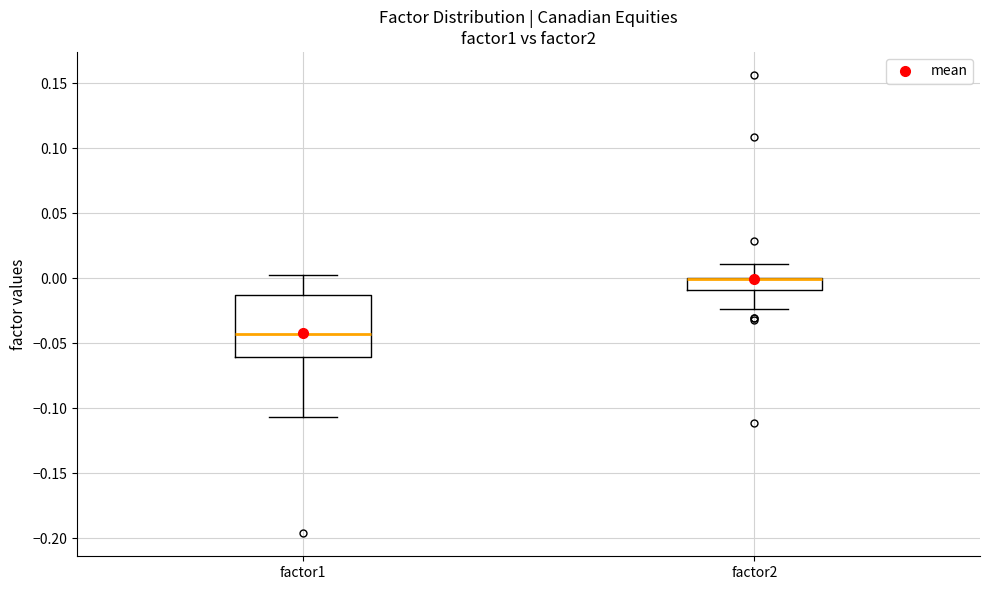

Reading left to right, read every box against the y-axis: the position of its median line, the range the box covers, and the ends of its whiskers. The values are not printed on the chart, so give them approximately, as read against the axis.

factor1: median -0.045, box -0.060 to -0.015, whiskers -0.105 to 0.005
factor2: median 0.000 (drawn on the box's upper edge), box -0.010 to 0.000, whiskers -0.025 to 0.010